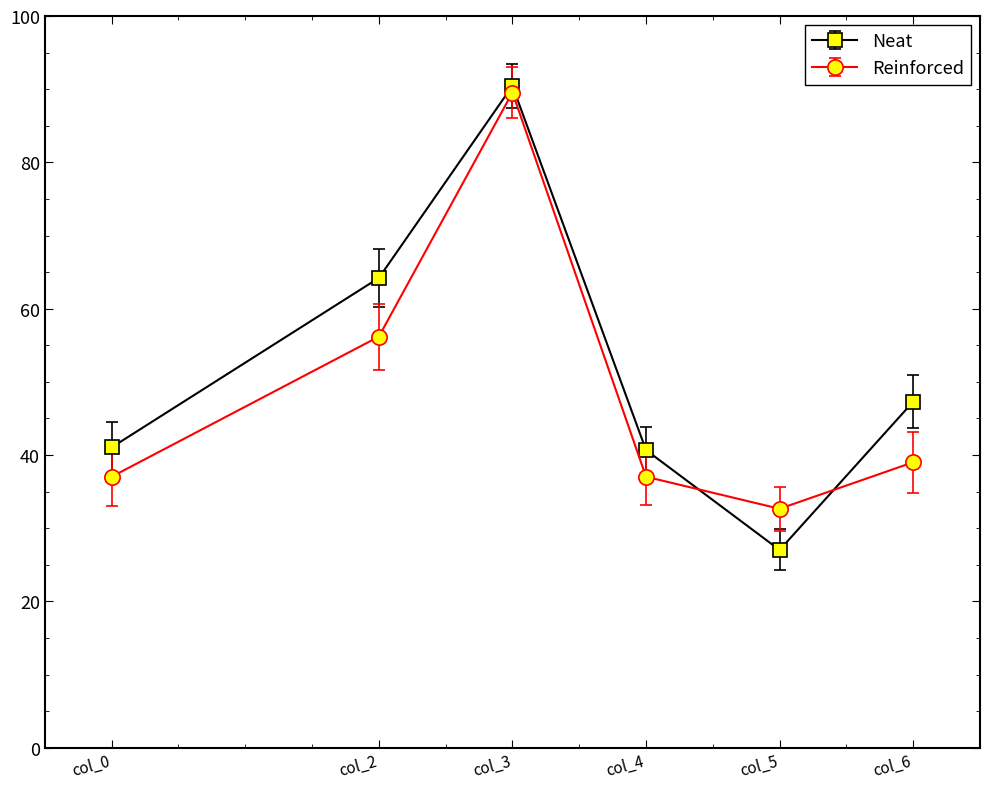

What is the value of the Reinforced point at the 4th from the left?

37.0